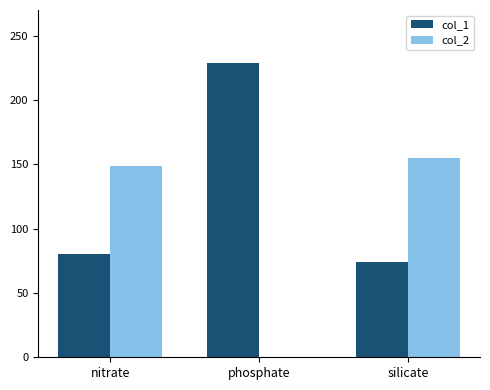

What is the total value across all series at nitrate?

229